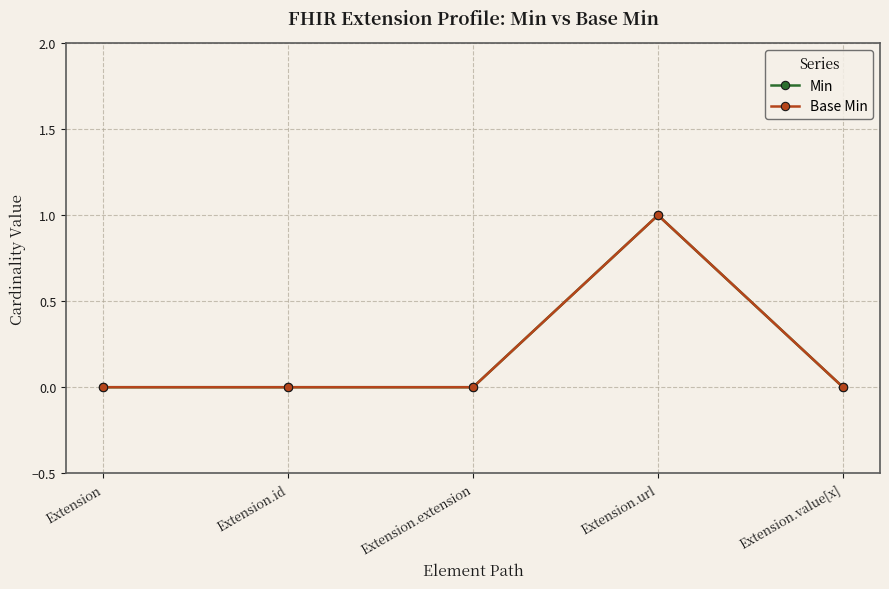

How many lines are shown in the chart?

2